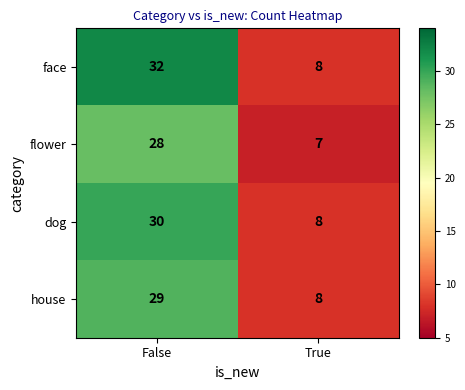

Which series has the largest total across all categories?

face